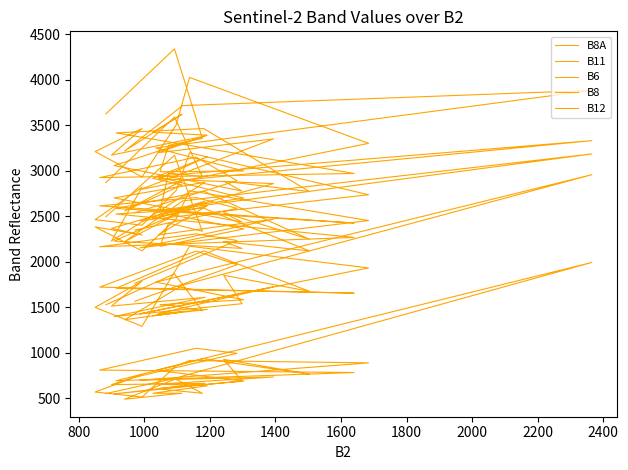

At 1600, list the series in order from smallest to largest.

B12, B11, B6, B8, B8A